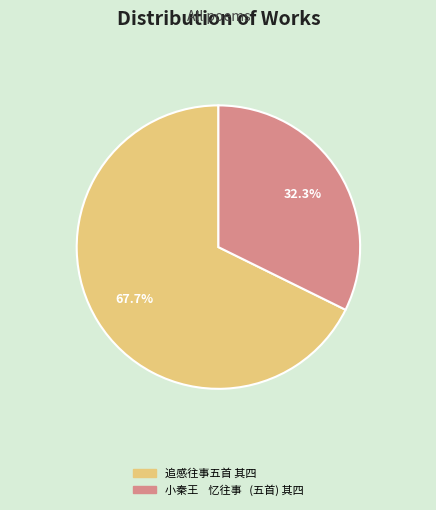

Which category accounts for the majority?

追感往事五首 其四